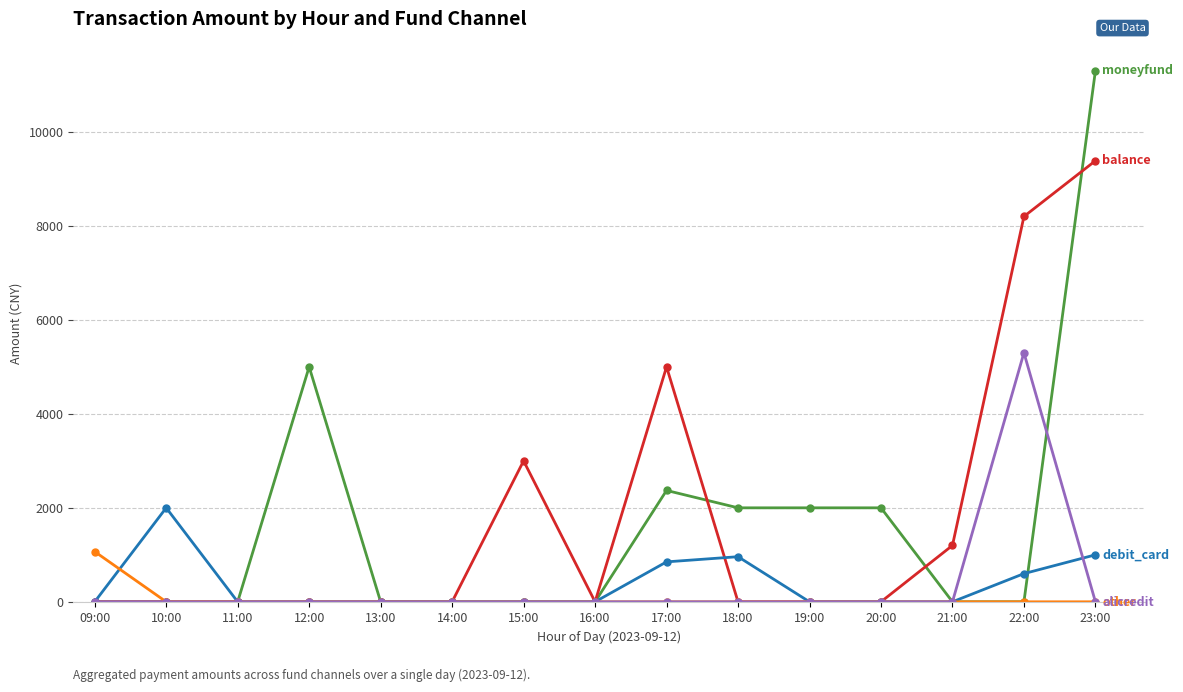

At which category does the chart reach its peak across all series?

23:00